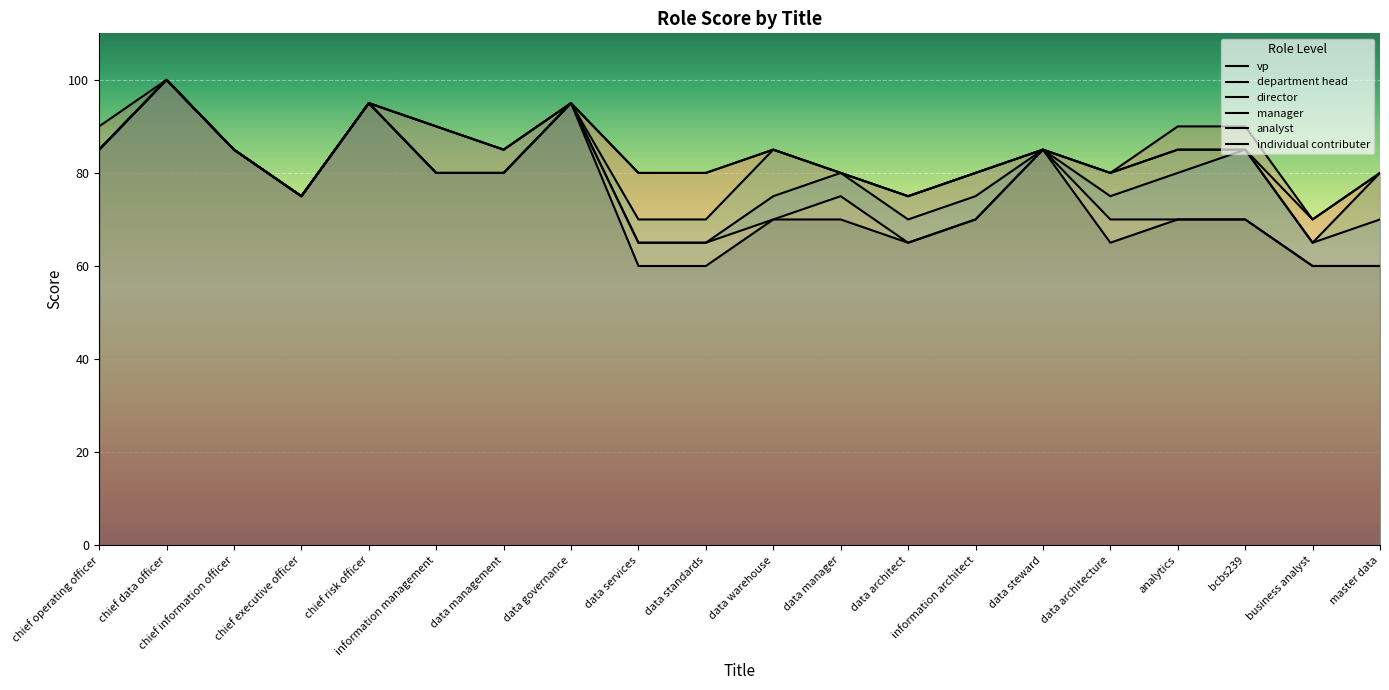

What is the label of the 18th point from the right?

chief information officer